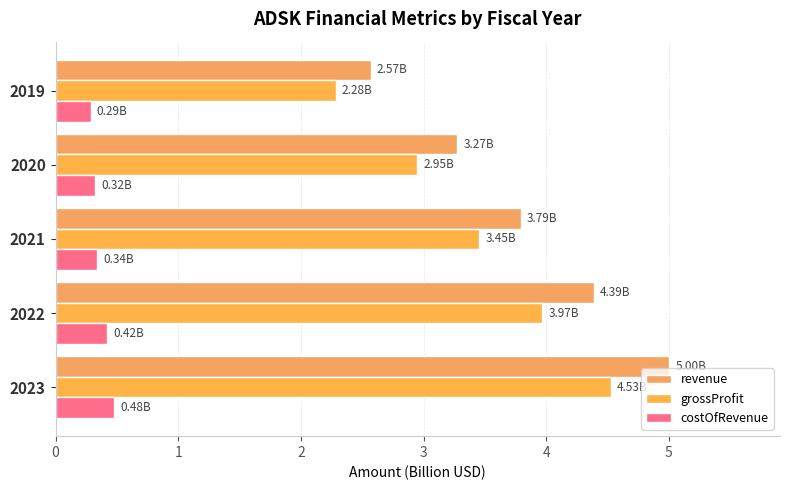

What is the lowest value of the costOfRevenue series?

0.3